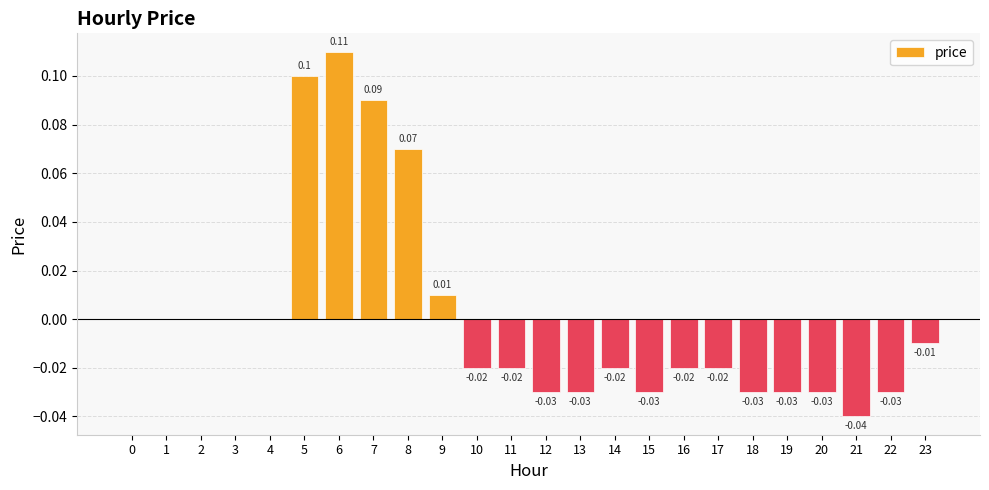

Which has a higher value, 5 or 20?

5